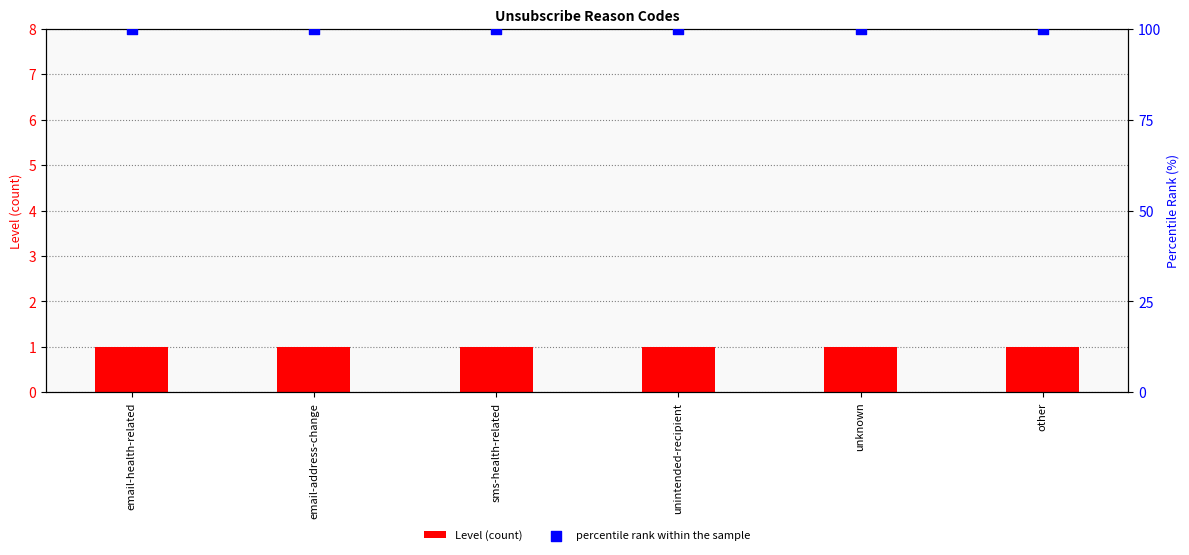

What is the total value across all series at email-health-related?

101